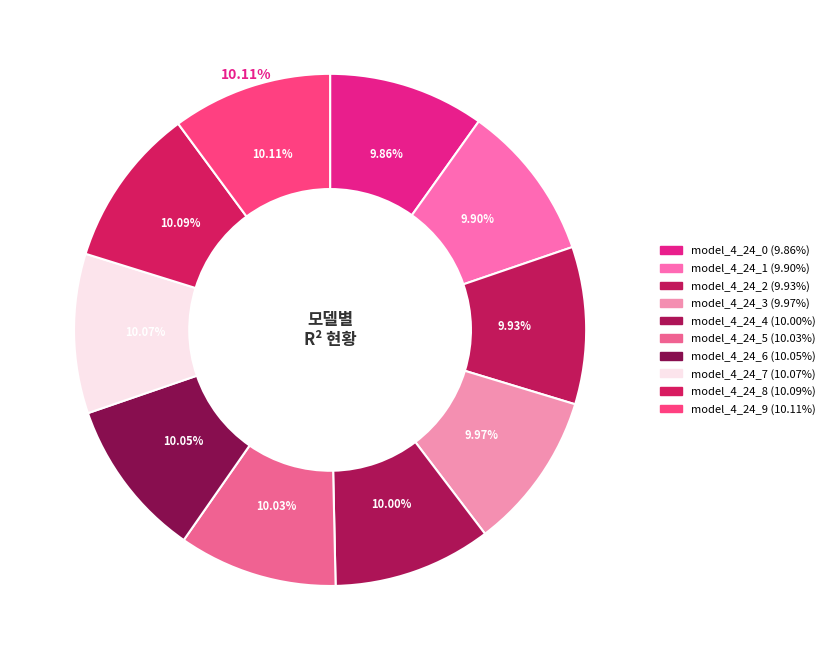

Does model_4_24_0 account for over 50% of the chart?

No